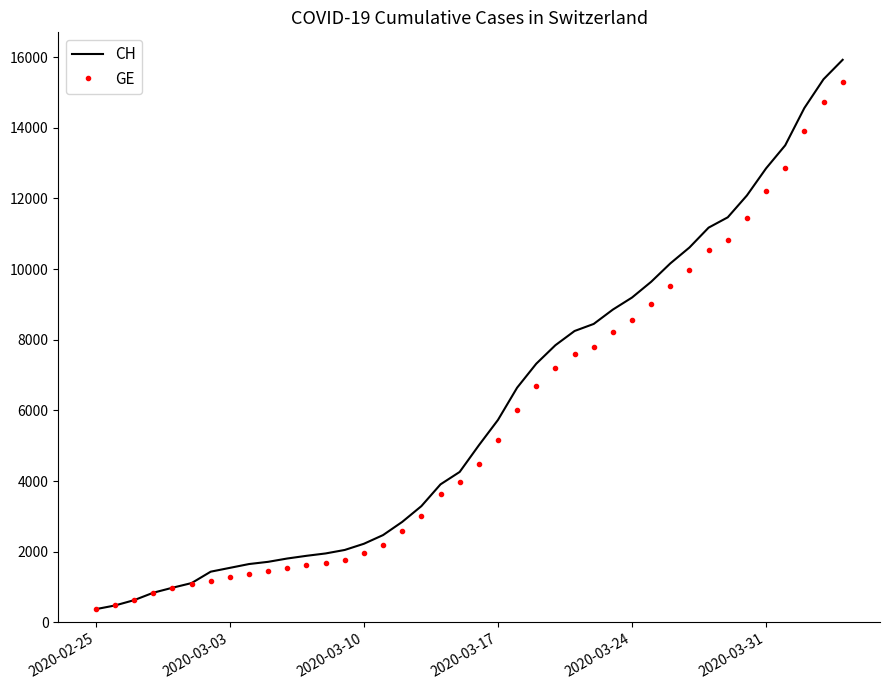

Which series has the largest range (max minus min)?

CH